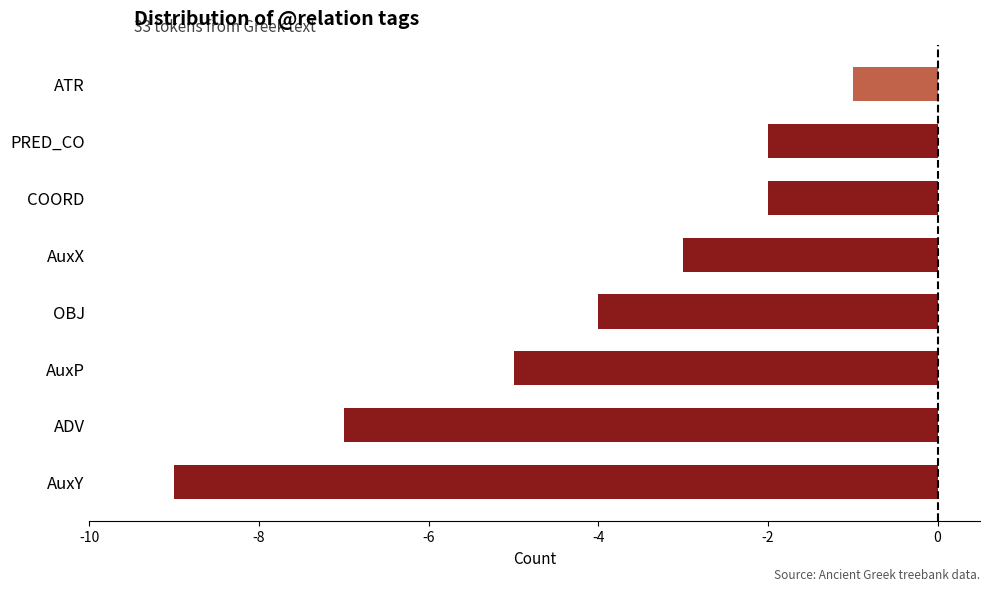

What is the difference between the maximum and minimum values?

8